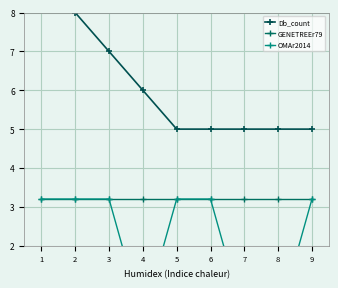

How many lines are shown in the chart?

3